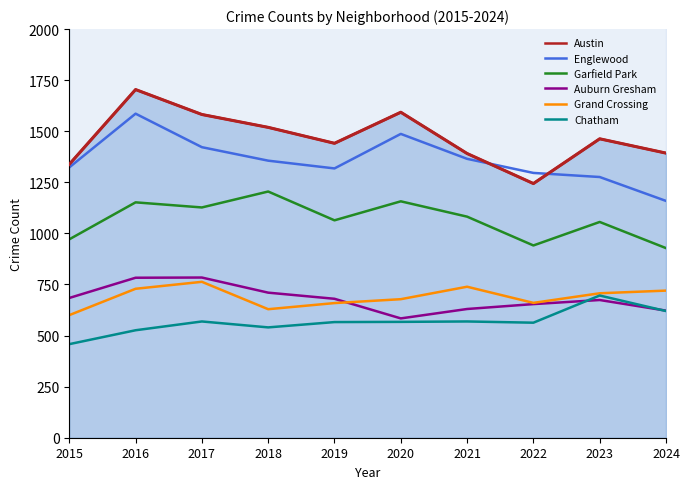

What is the value of the Grand Crossing point at the 2nd from the left?

729